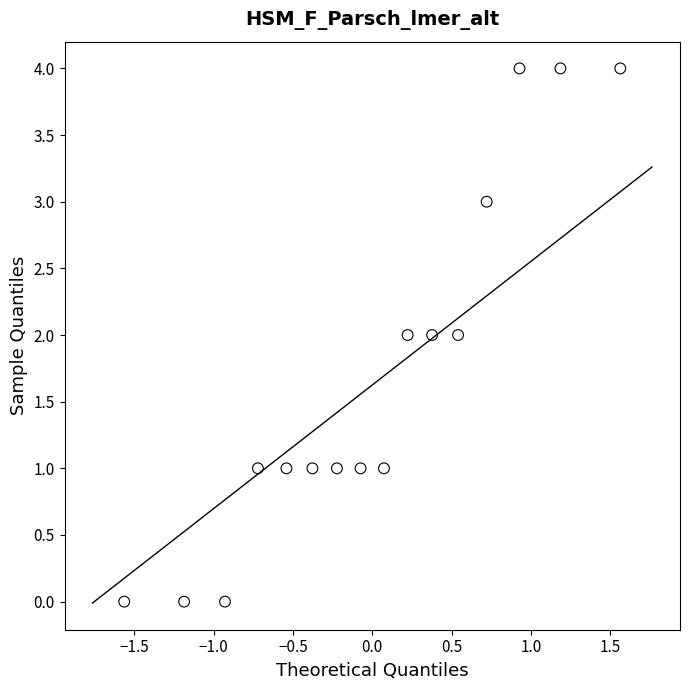

What is the range of Y values (max minus min)?

4